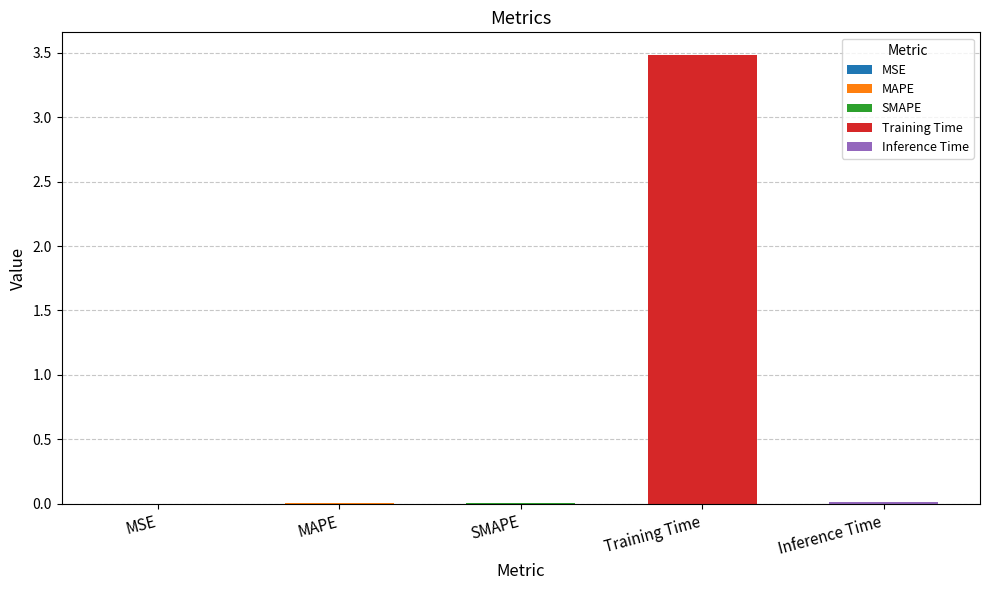

Reading left to right, extract all data points from this chart.

MSE=0.0	MAPE=0.0	SMAPE=0.0	Training Time=3.5	Inference Time=0.0